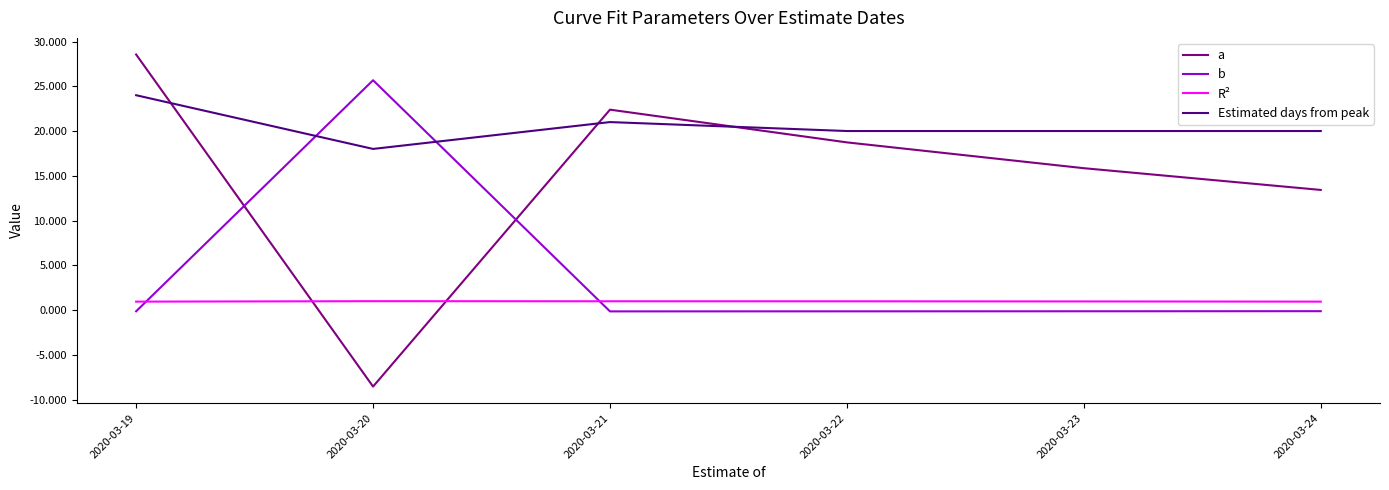

How many lines are shown in the chart?

4